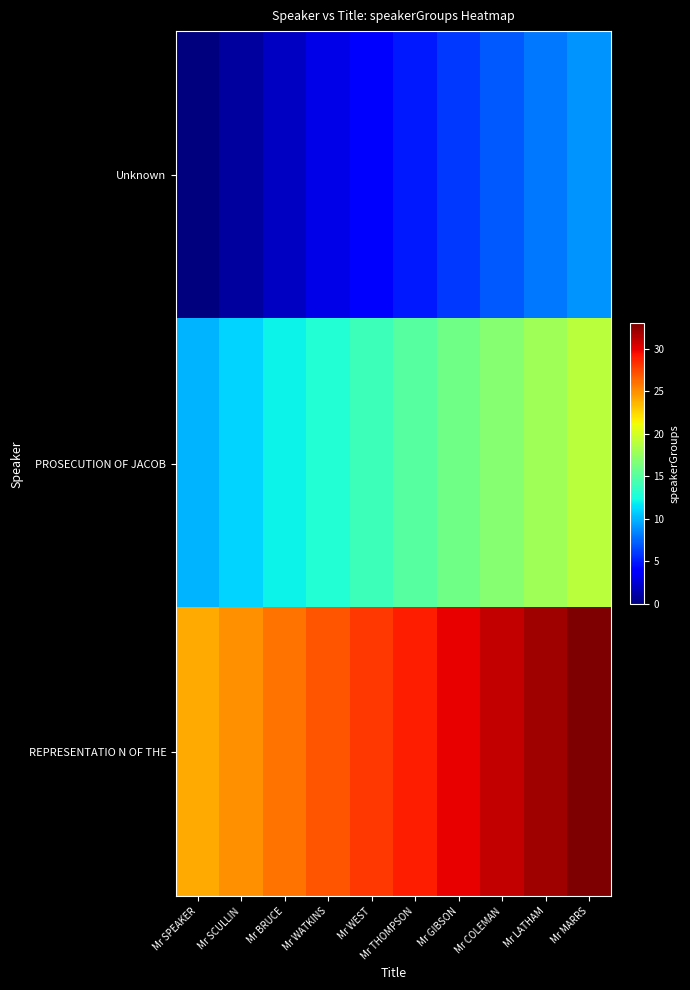

How many series are shown in this chart?

3